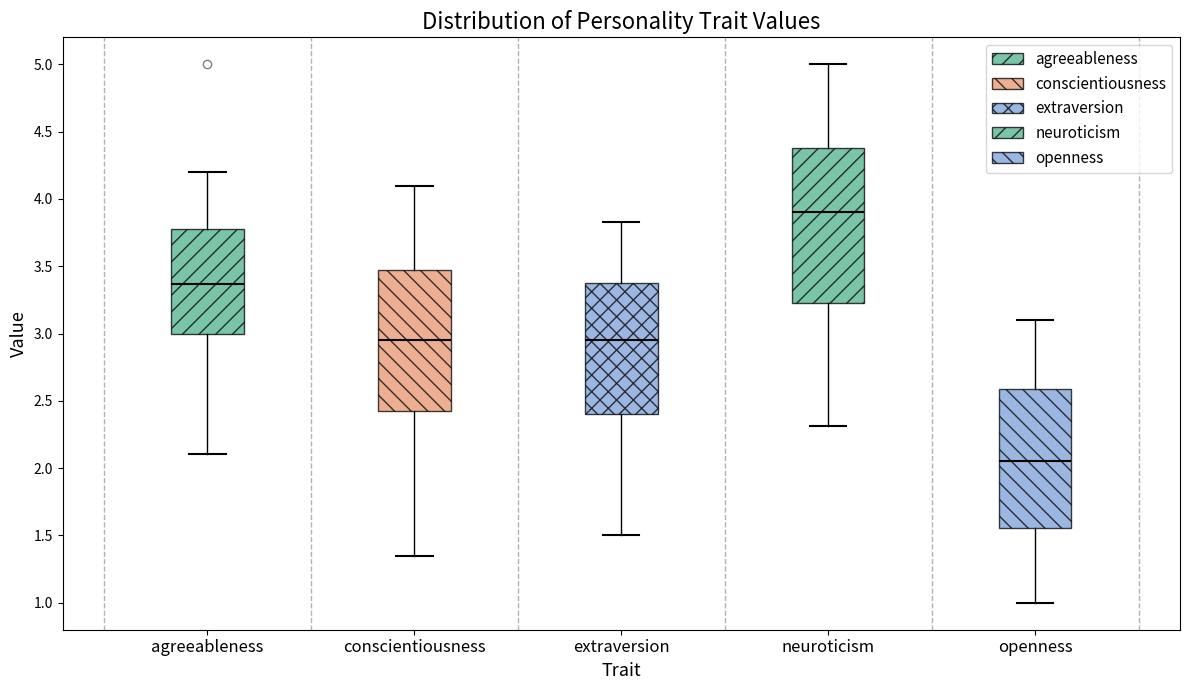

Where does the upper whisker of the box for extraversion end on the y-axis? The values are not printed on the chart, so give them approximately, as read against the axis.

3.85